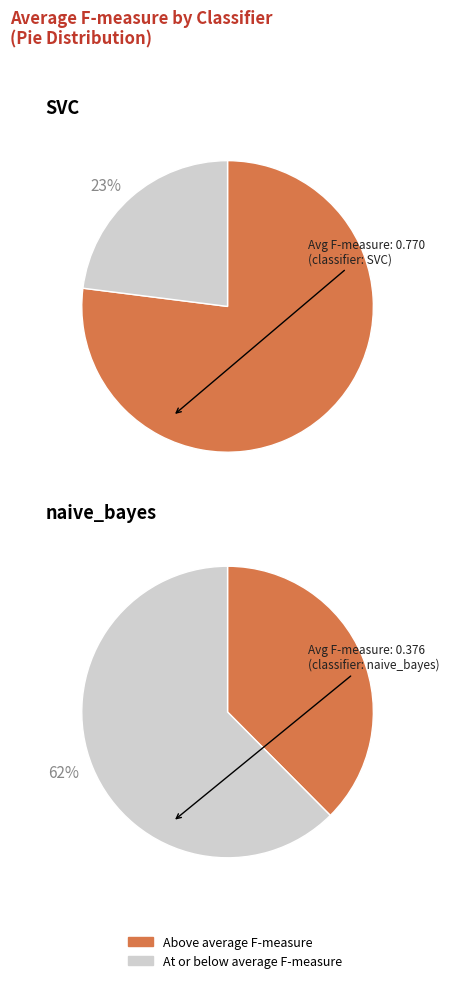

Rank the series by their average value, from lowest to highest.

naive_bayes, SVC